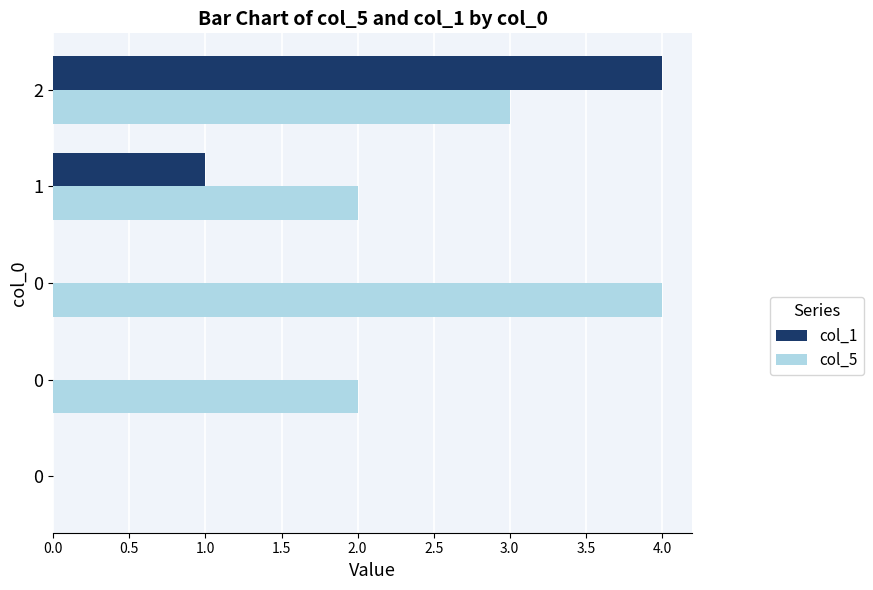

What are all the series names shown in the legend?

col_1, col_5